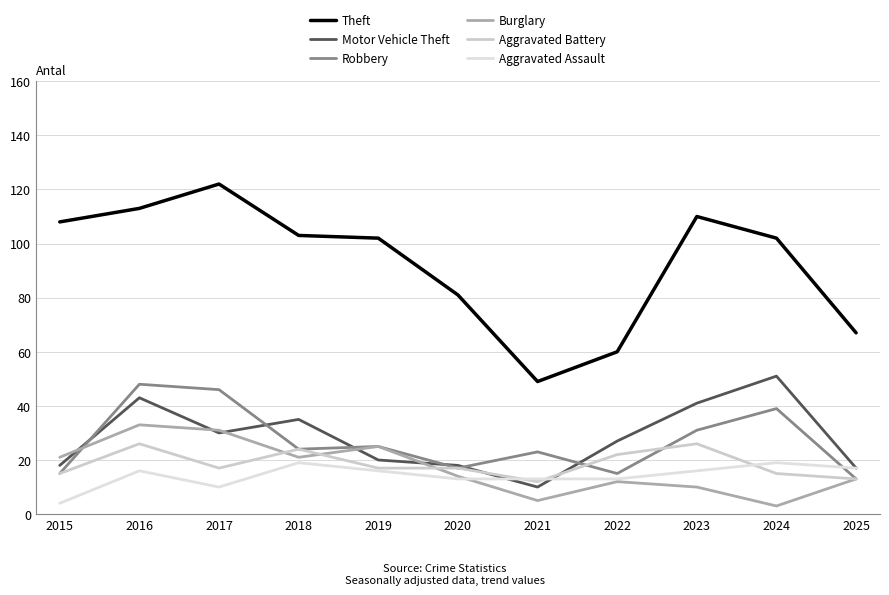

What is the difference between the maximum and minimum values in the Theft series?

73